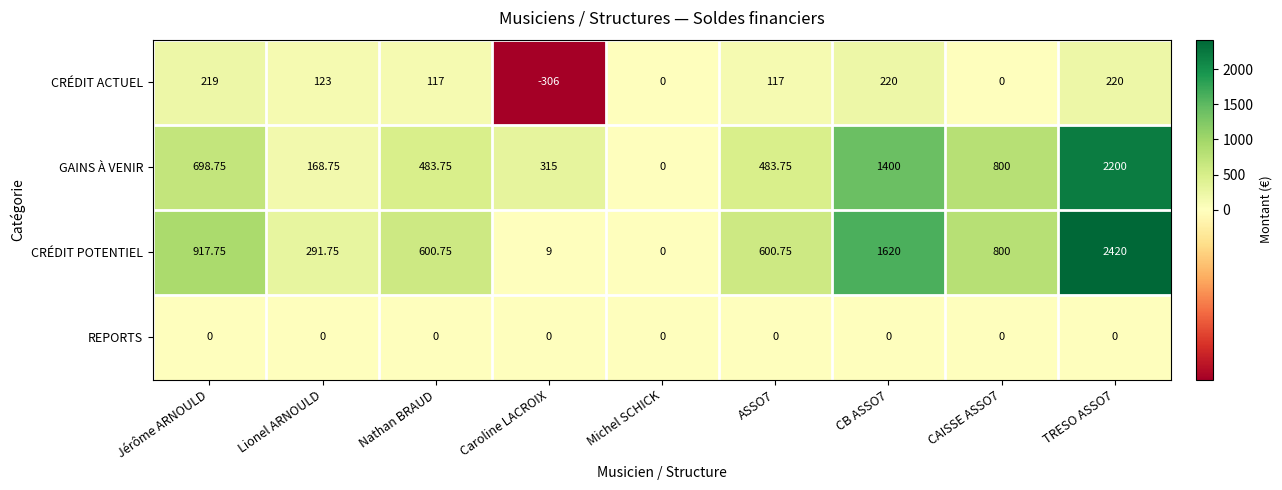

Is the value of REPORTS at Lionel ARNOULD greater than the value of GAINS À VENIR at Nathan BRAUD?

No